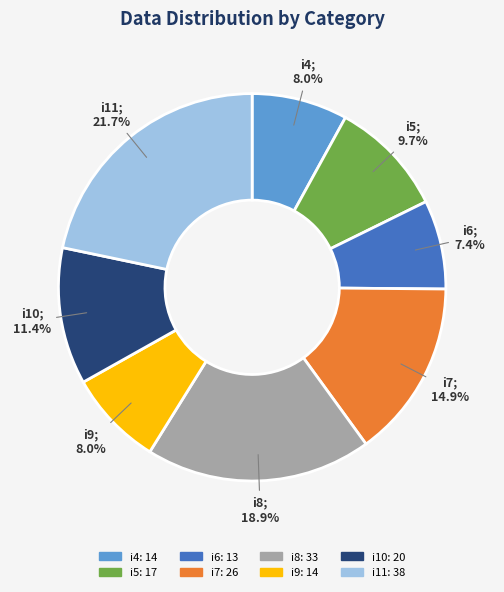

Does i8 represent more than half of the total?

No